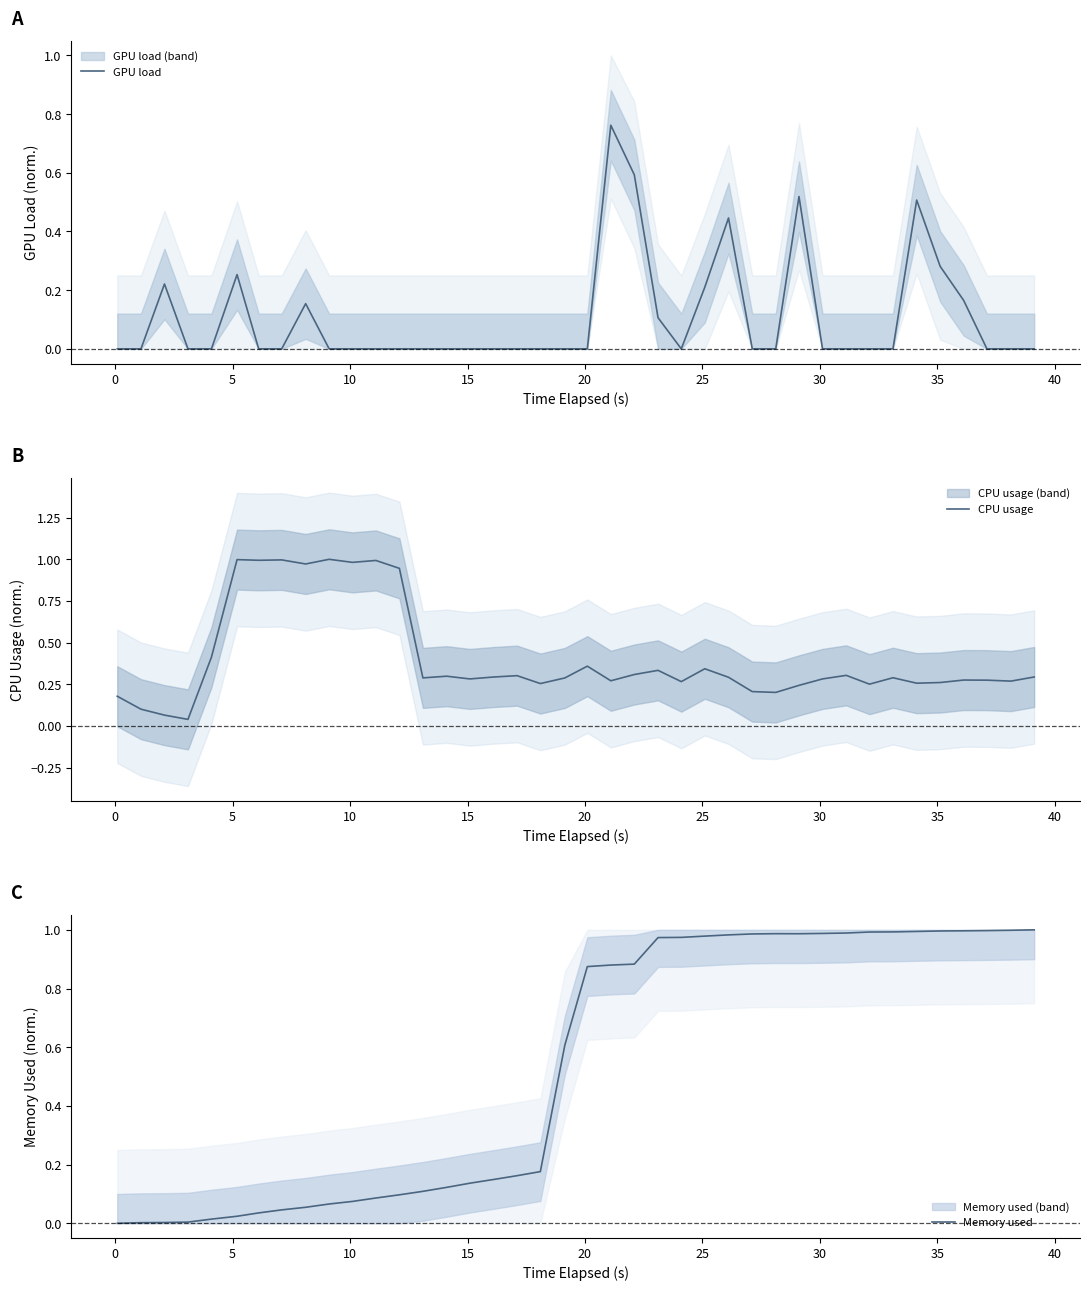

Reading left to right, extract all data points from this chart.

GPU load: 0.0	0.0	0.2	0.0	0.0	0.3	0.0	0.0	0.2	0.0	0.0	0.0	0.0	0.0	0.0	0.0	0.0	0.0	0.0	0.0	0.0	0.8	0.6	0.1	0.0	0.2	0.4	0.0	0.0	0.5	0.0	0.0	0.0	0.0	0.5	0.3	0.2	0.0	0.0	0.0
CPU usage: 0.2	0.1	0.1	0.0	0.4	1.0	1.0	1.0	1.0	1.0	1.0	1.0	0.9	0.3	0.3	0.3	0.3	0.3	0.3	0.3	0.4	0.3	0.3	0.3	0.3	0.3	0.3	0.2	0.2	0.2	0.3	0.3	0.3	0.3	0.3	0.3	0.3	0.3	0.3	0.3
Memory used: 0.0	0.0	0.0	0.0	0.0	0.0	0.0	0.0	0.1	0.1	0.1	0.1	0.1	0.1	0.1	0.1	0.1	0.2	0.2	0.6	0.9	0.9	0.9	1.0	1.0	1.0	1.0	1.0	1.0	1.0	1.0	1.0	1.0	1.0	1.0	1.0	1.0	1.0	1.0	1.0